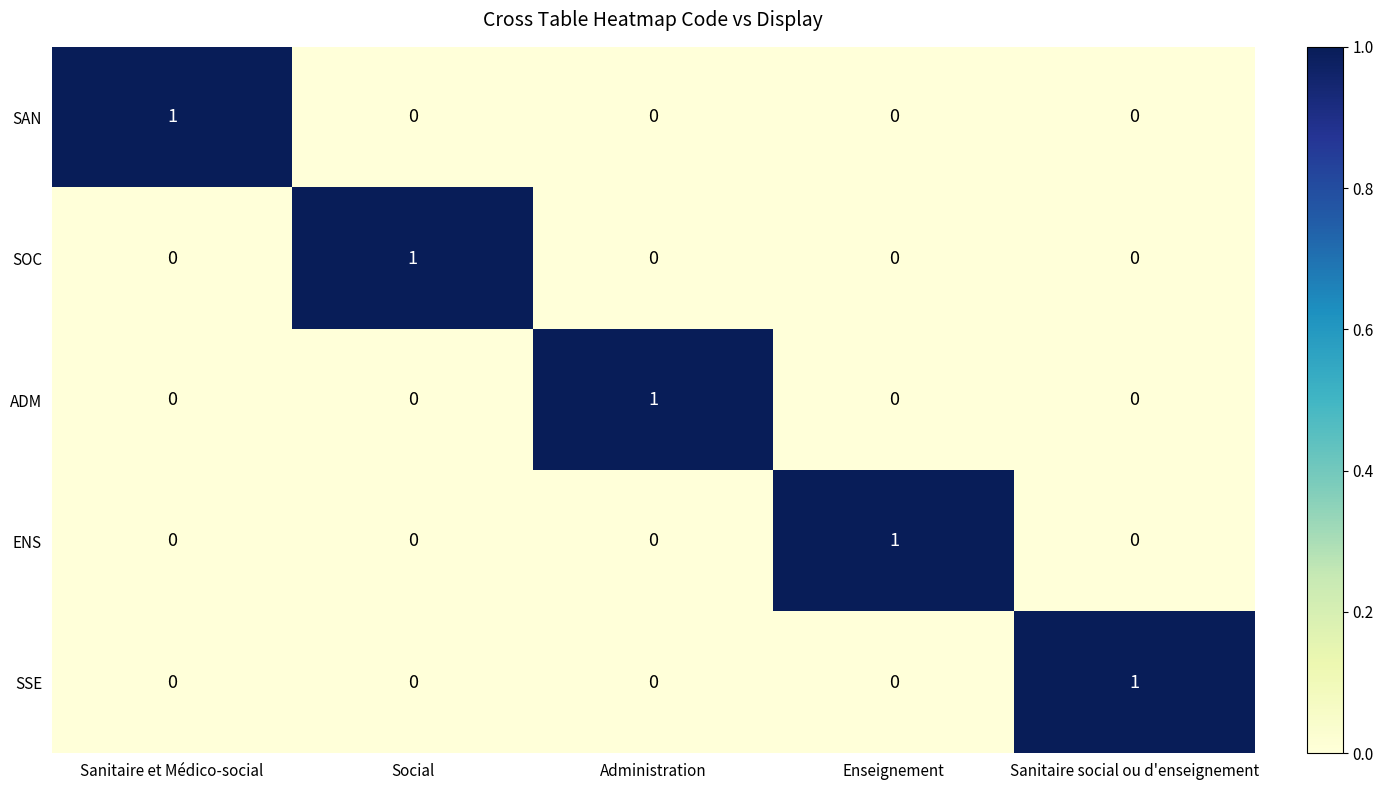

What is the difference between the highest and lowest values at Social?

1